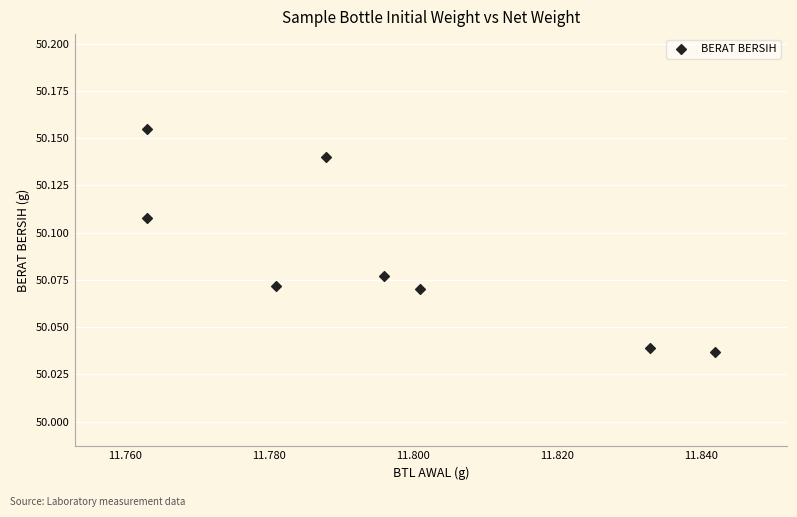

What is the average X value?

11.8